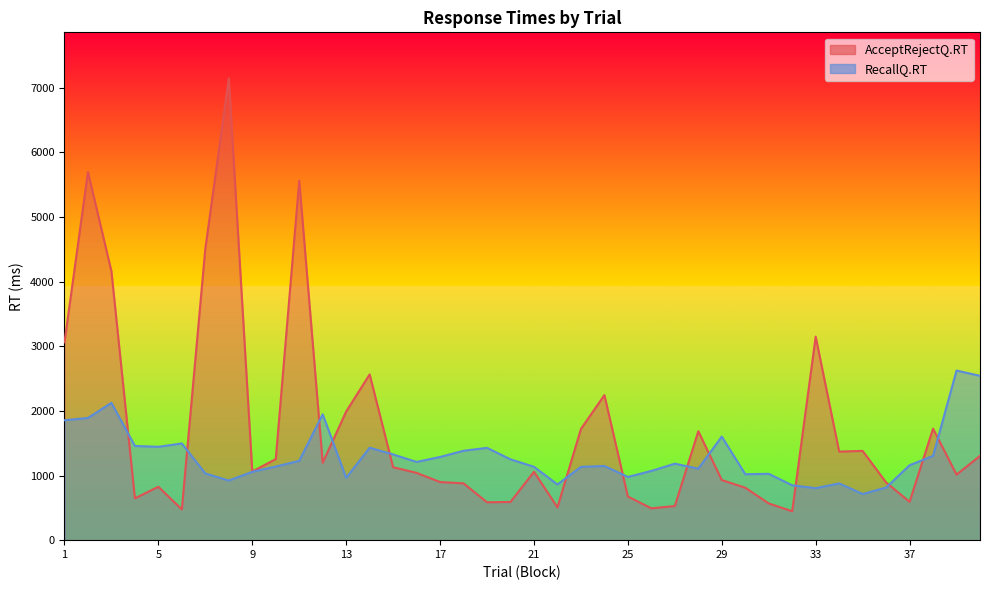

Between 29 and 15, which is larger?

15